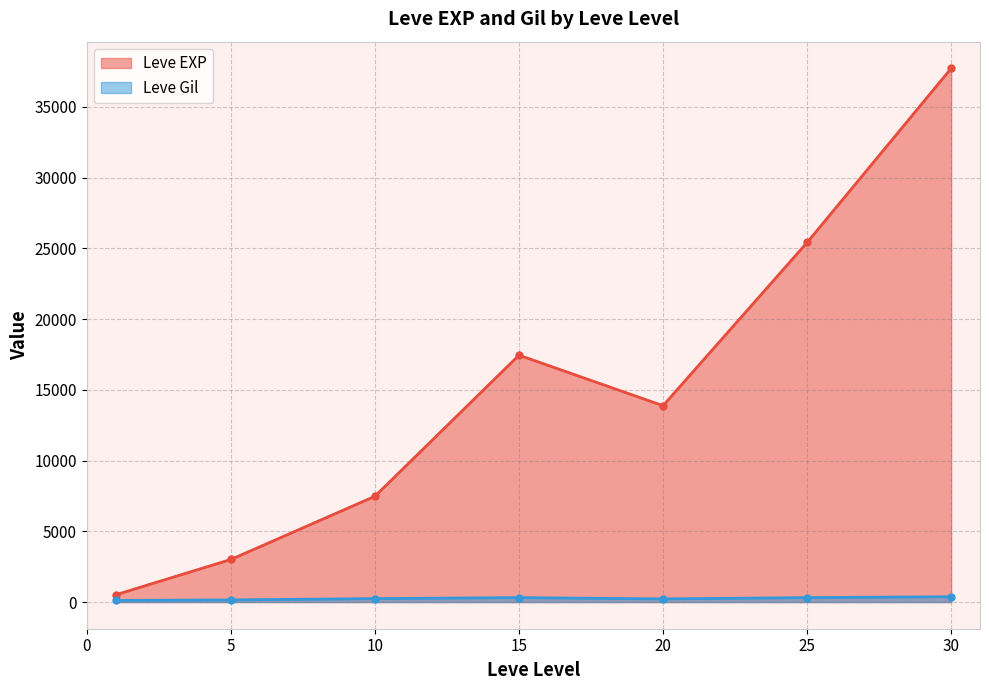

True or false: Leve EXP has more than 1 interior local peaks.

False